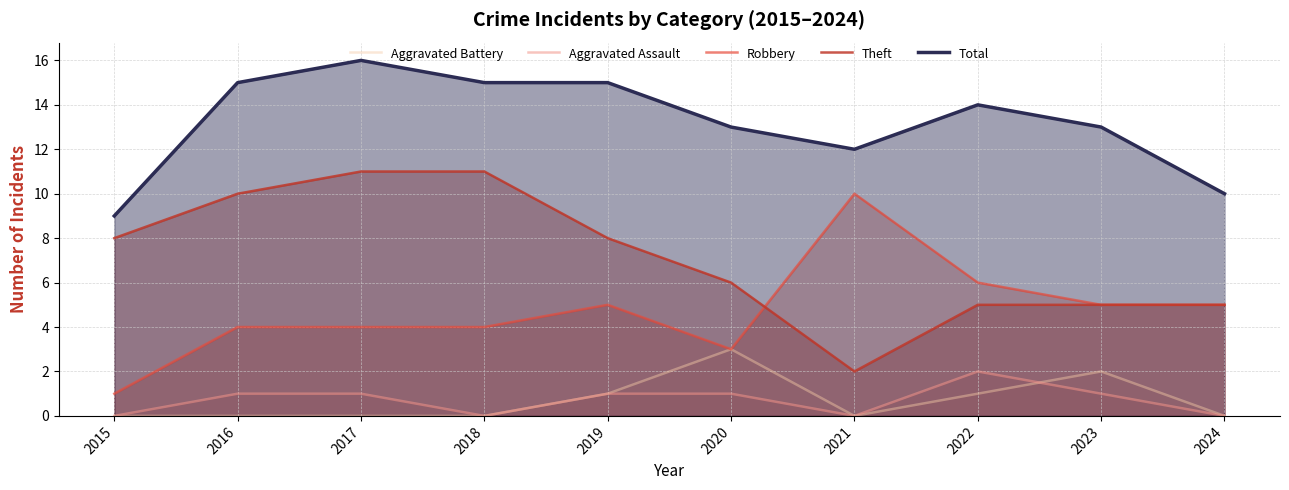

True or false: Total and Aggravated Battery cross at least once.

False